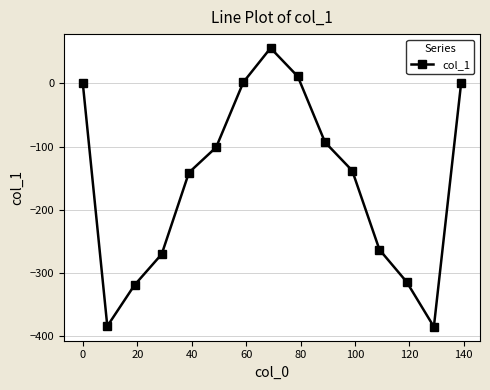

True or false: the data has more than 2 interior local peaks.

False